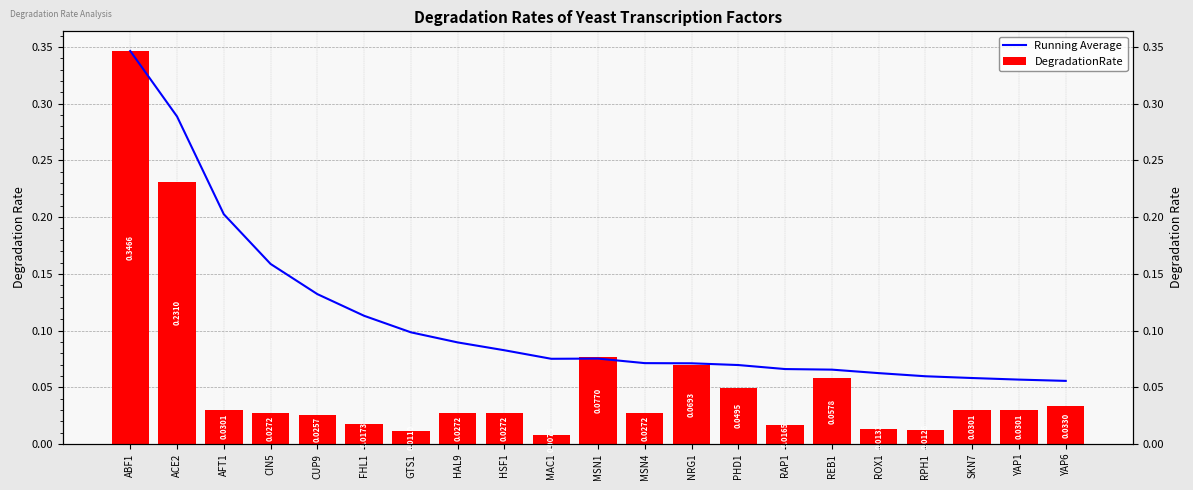

Count the number of data series in this chart.

2